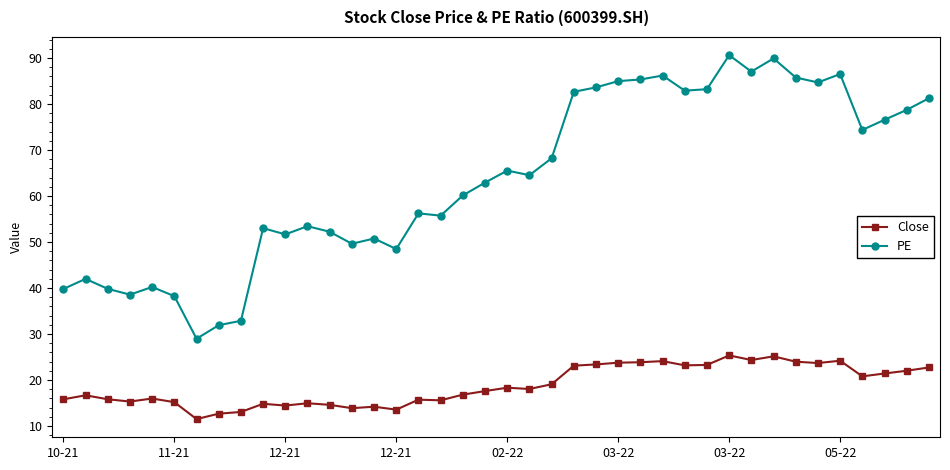

What is the maximum value for PE?

90.6